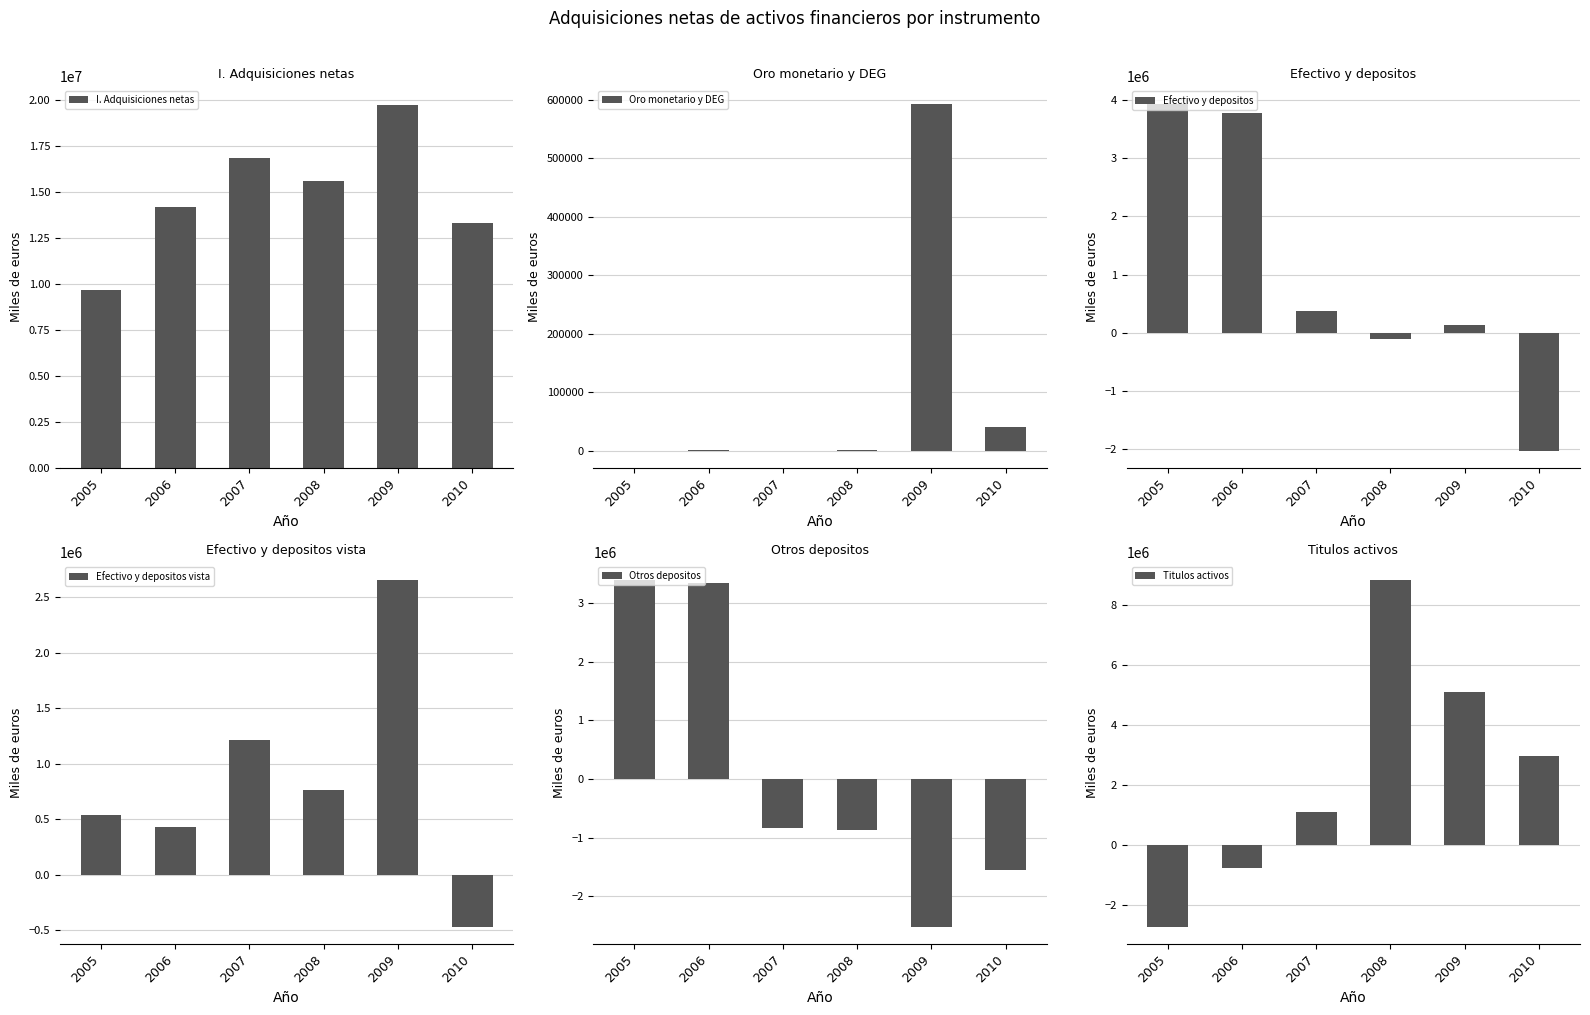

Rank the series by their maximum value, from highest to lowest.

I. Adquisiciones netas, Titulos activos, Efectivo y depositos, Otros depositos, Efectivo y depositos vista, Oro monetario y DEG